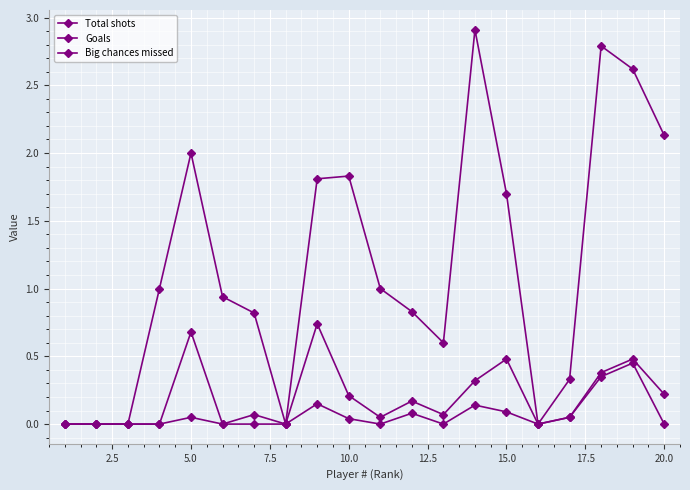

How many lines are shown in the chart?

3